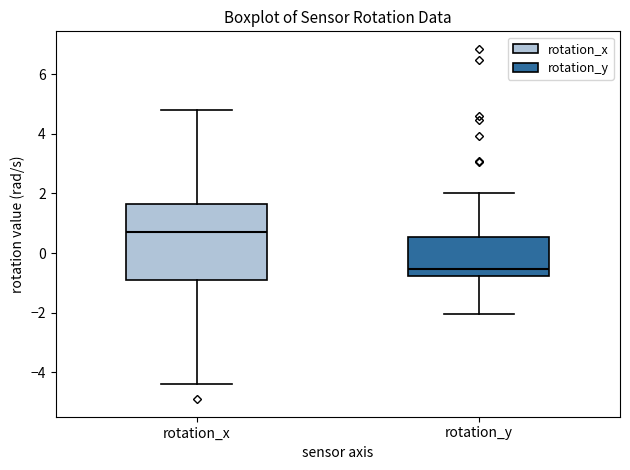

Reading left to right, transcribe this box plot: for each box, give where its median line is, the range the box spans, and where its two whiskers end, as read against the y-axis. The values are not printed on the chart, so give them approximately, as read against the axis.

rotation_x: median 0.6, box -1.0 to 1.6, whiskers -4.4 to 4.8
rotation_y: median -0.6, box -0.8 to 0.6, whiskers -2.0 to 2.0